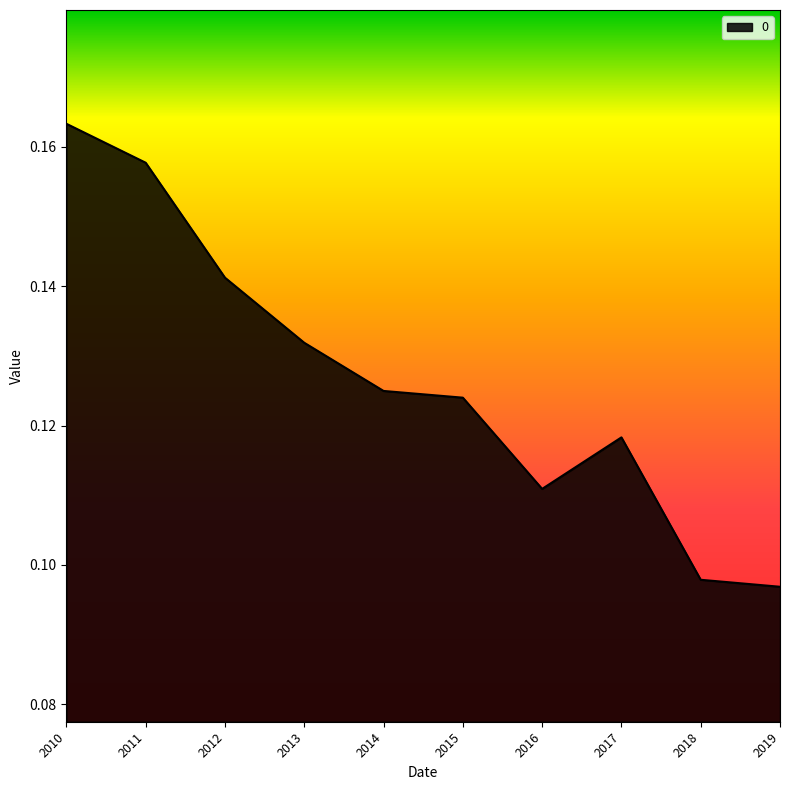

Between 2011 and 2012, which is larger?

2011